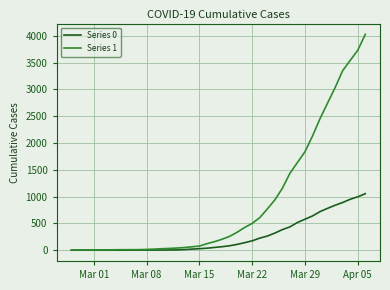

Rank the series by their average value, from highest to lowest.

Series 1, Series 0